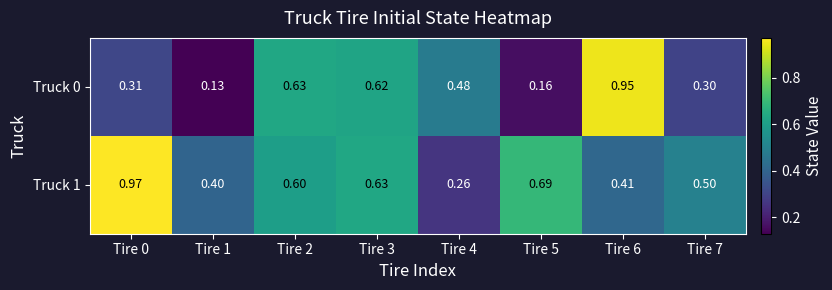

Is the value of Truck 0 at Tire 0 greater than the value of Truck 1 at Tire 2?

No